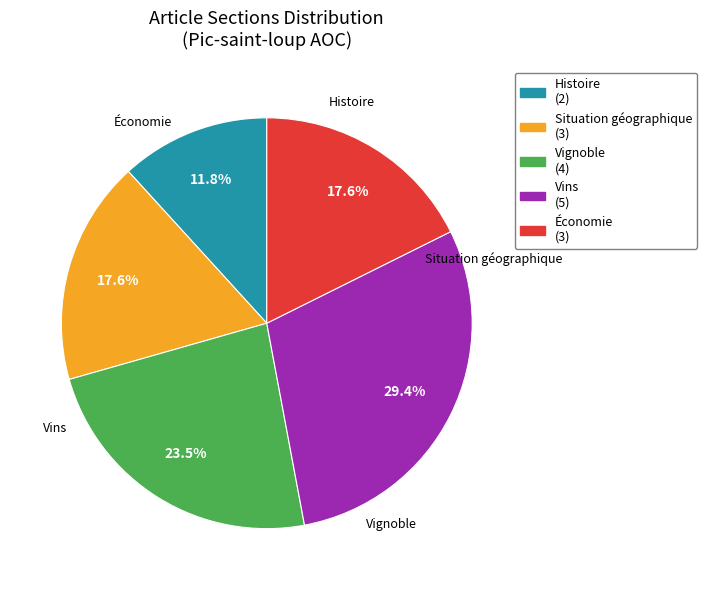

Does Vins (5) represent more than half of the total?

No